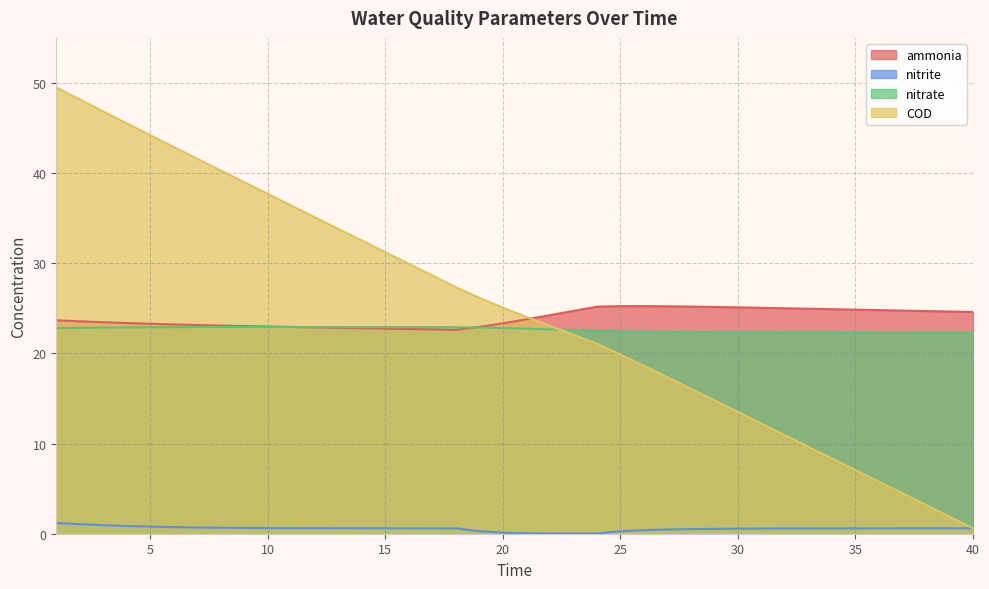

What are all the series names shown in the legend?

ammonia, nitrite, nitrate, COD